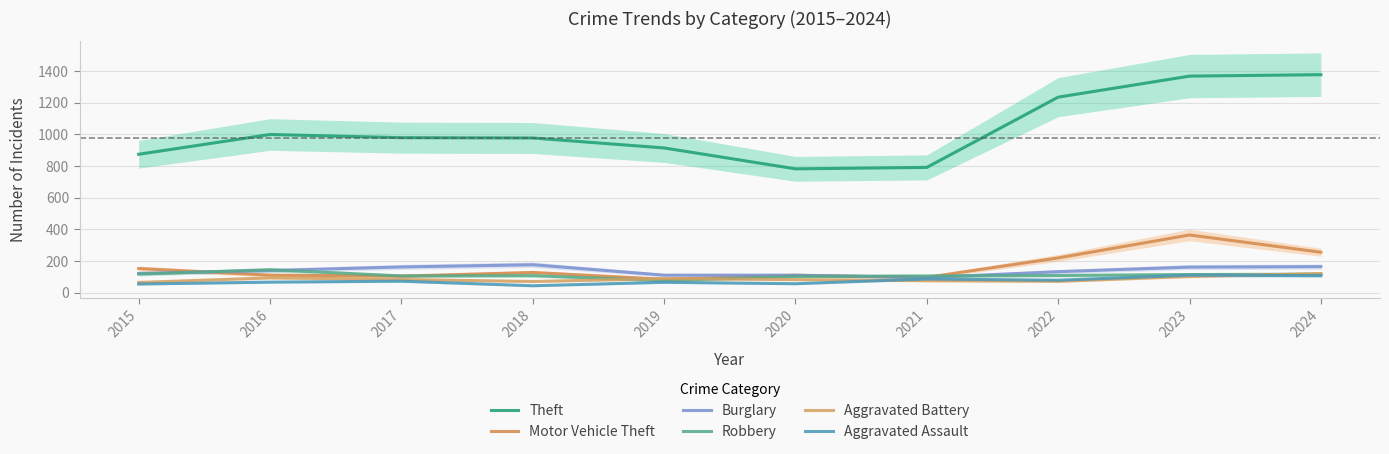

How many distinct data groups are displayed?

6